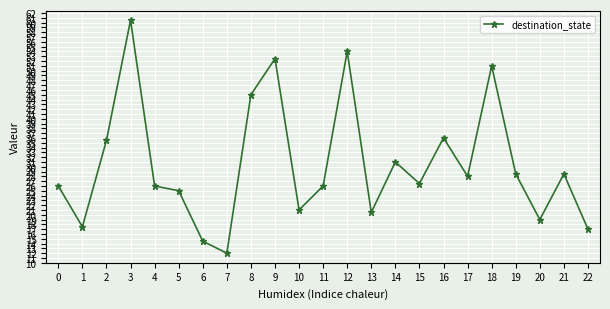

What is the difference between the maximum and minimum values?

48.5